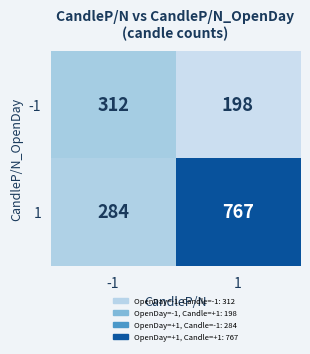

Reading left to right, what are all the values shown in this chart?

-1: -1=312	1=198
1: -1=284	1=767